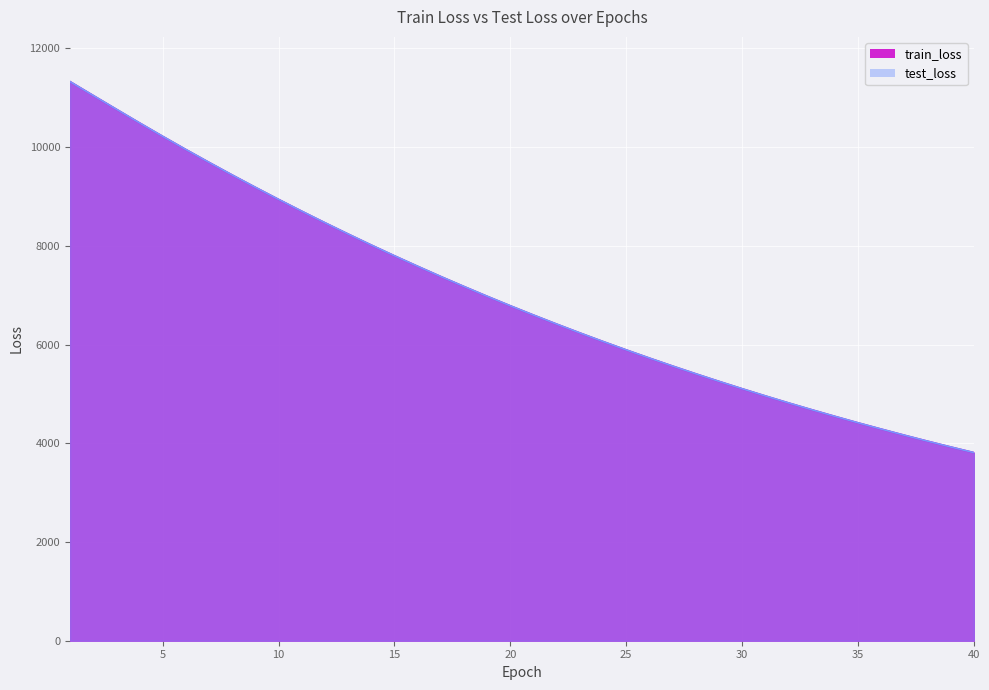

What is the difference between the highest and lowest values at 12?

0.7